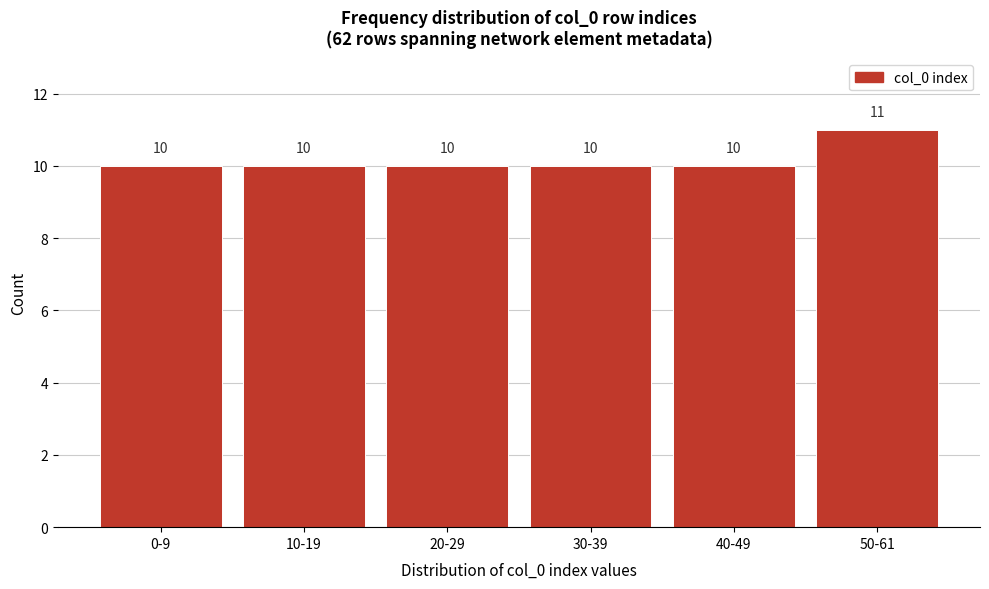

Reading right to left, extract all data points from this chart.

50-61=11	40-49=10	30-39=10	20-29=10	10-19=10	0-9=10